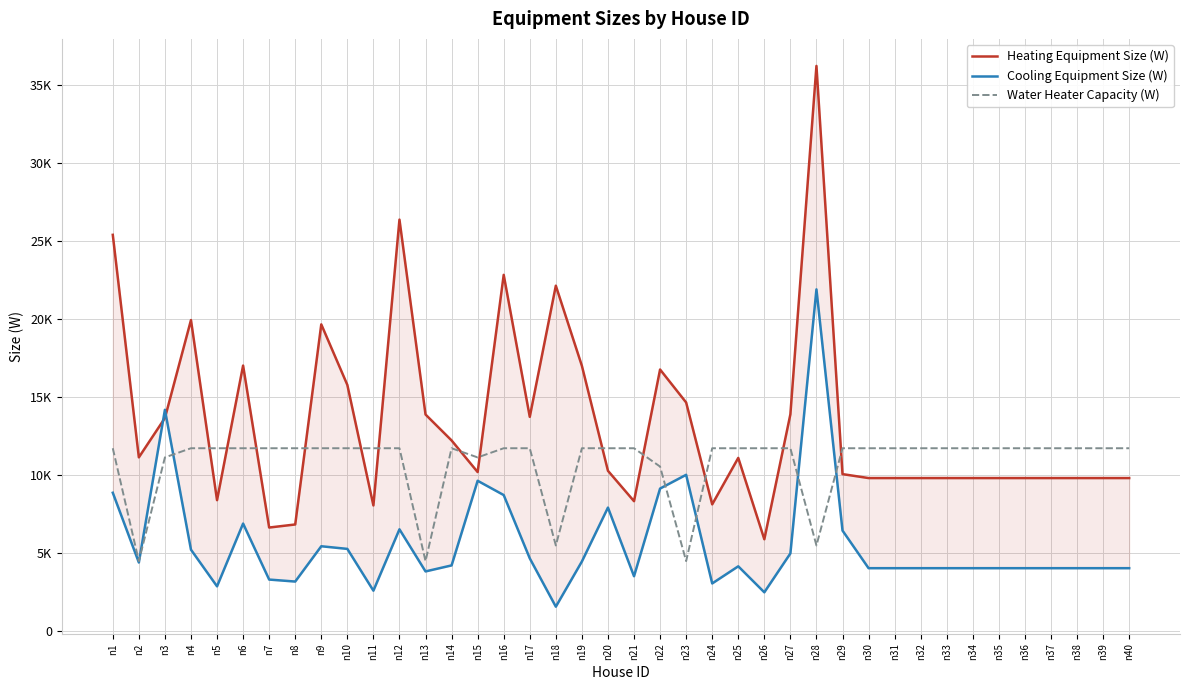

Between which two adjacent categories do Heating Equipment Size (W) and Water Heater Capacity (W) first intersect?

n4 and n5